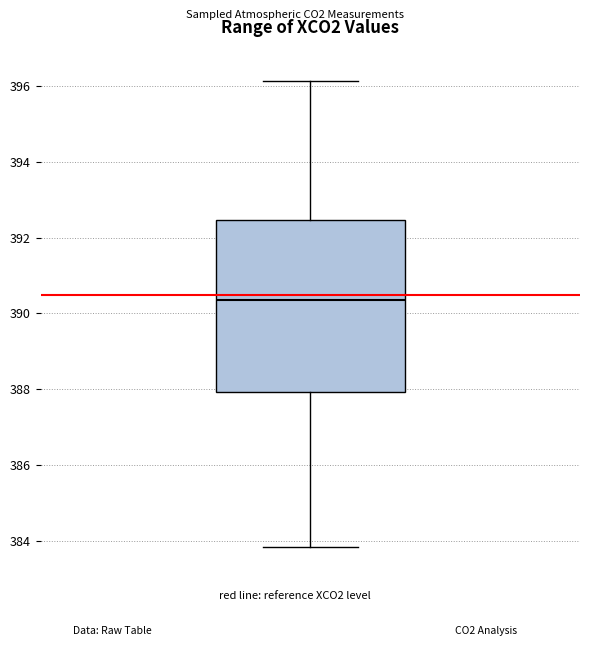

Where does the upper whisker of the box end on the y-axis? The values are not printed on the chart, so give them approximately, as read against the axis.

396.2